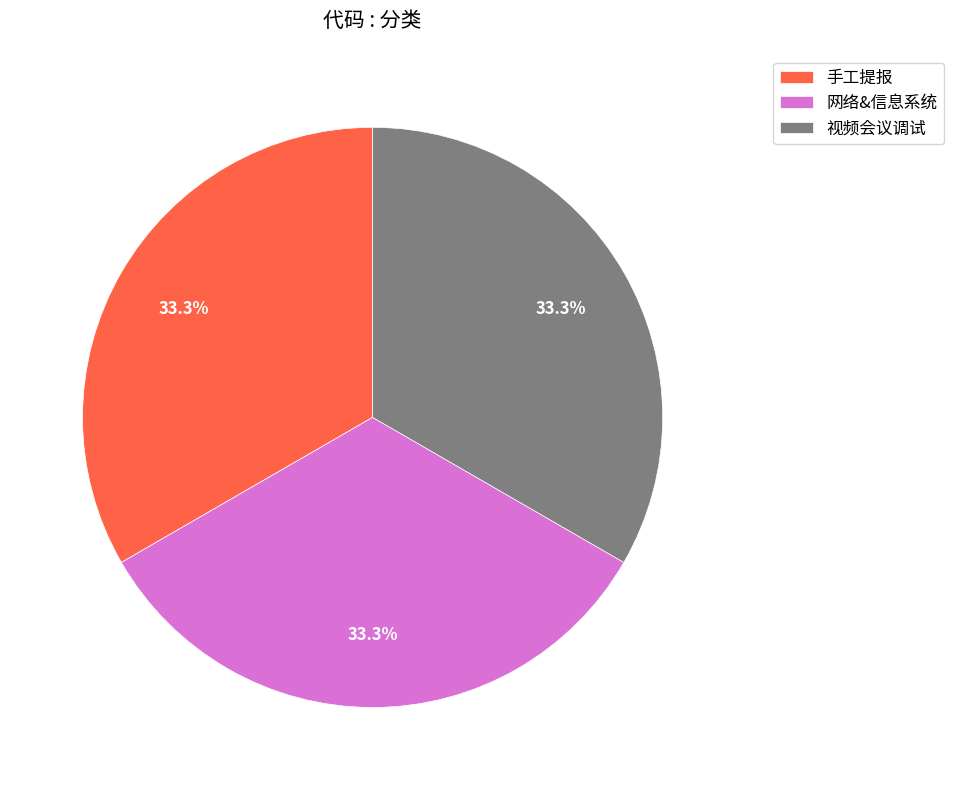

How much of the chart is everything except 视频会议调试?

66.7%